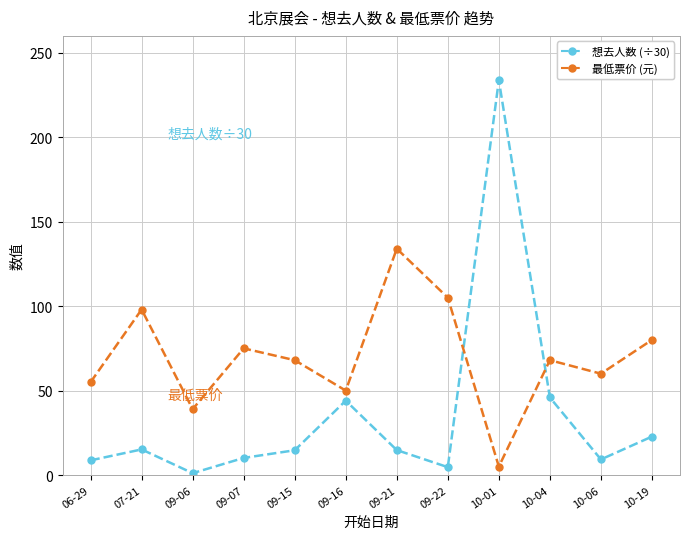

Between which two adjacent categories do 最低票价 (元) and 想去人数 (÷30) first intersect?

09-22 and 10-01